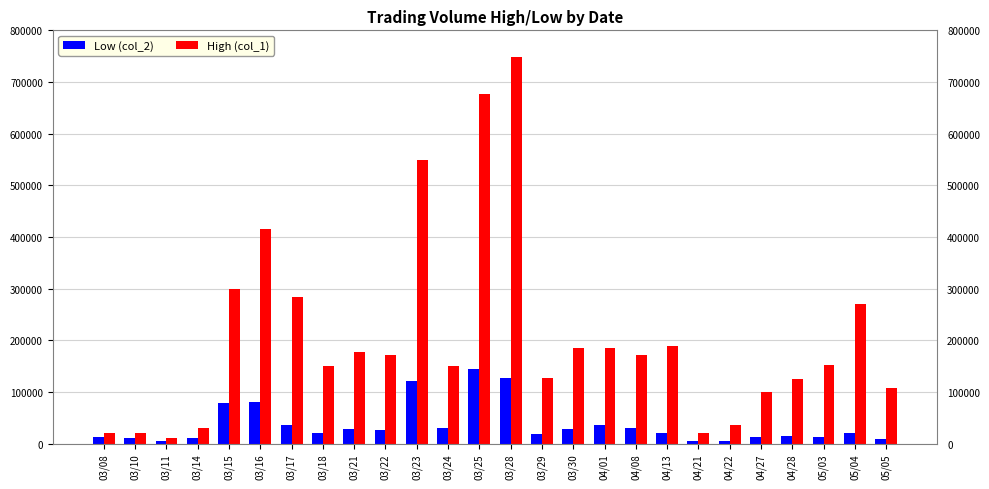

At which label does Low (col_2) first exceed 20680?

03/15